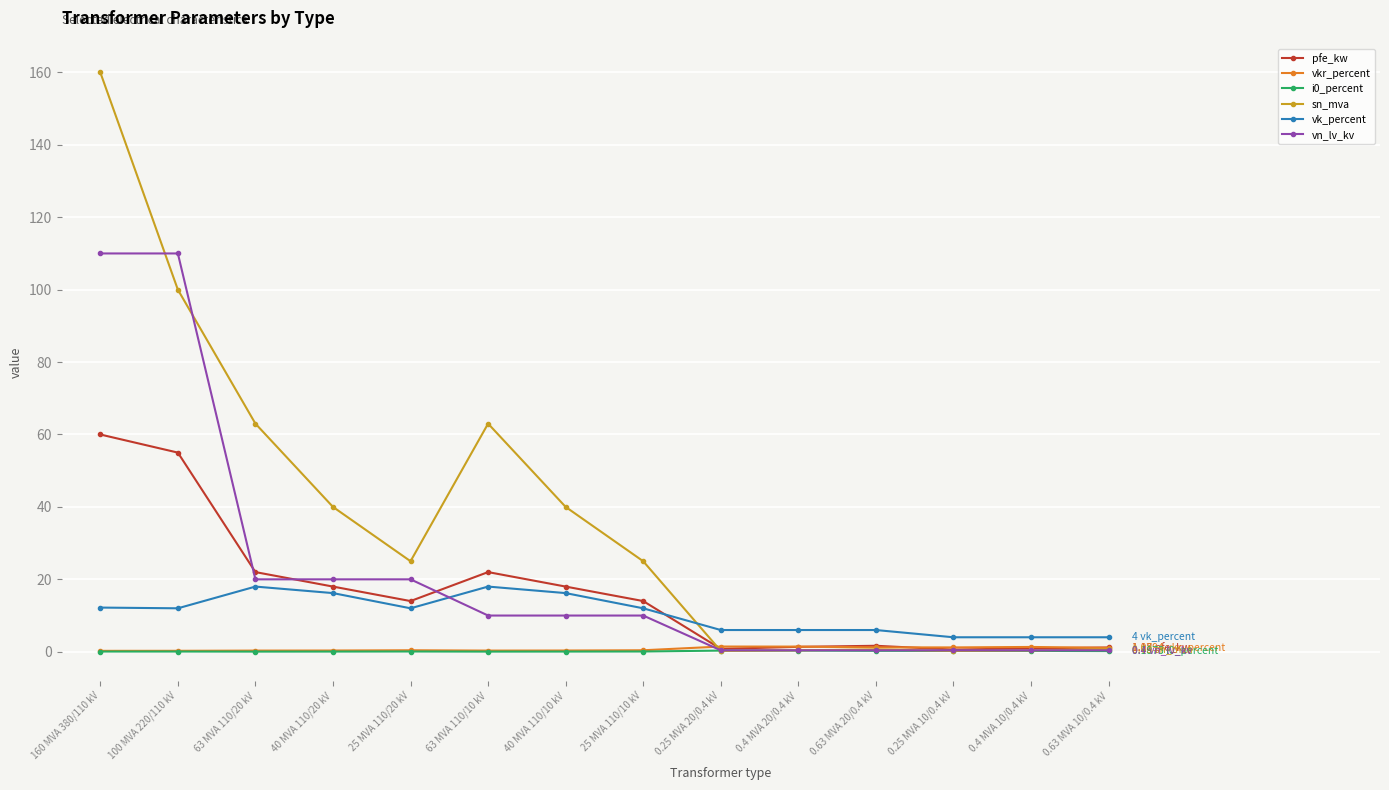

Which series has the widest spread of values?

sn_mva